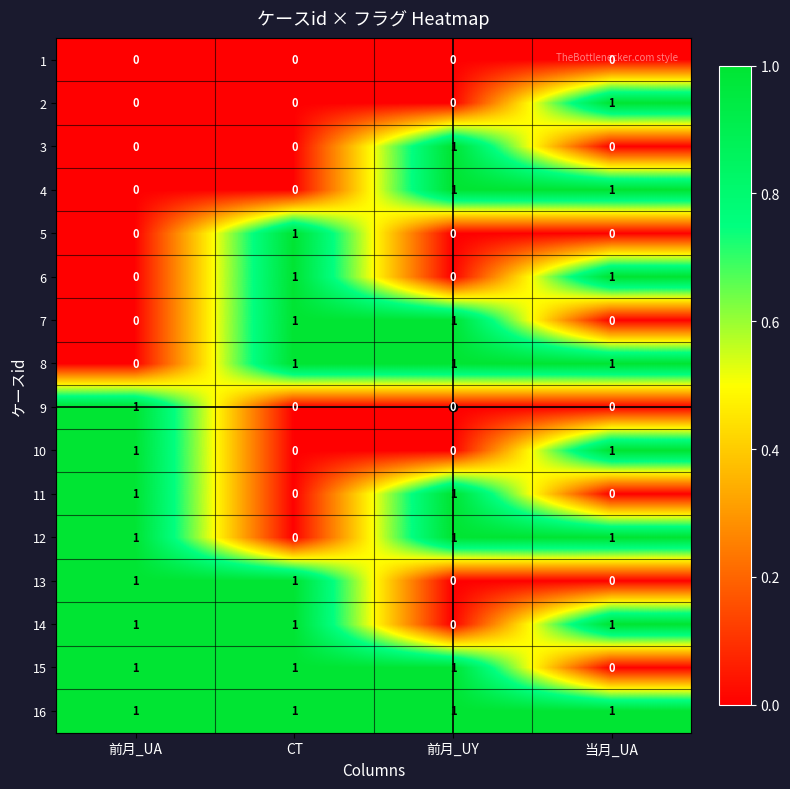

Is it true that 16 equals 1 at 当月_UA?

True